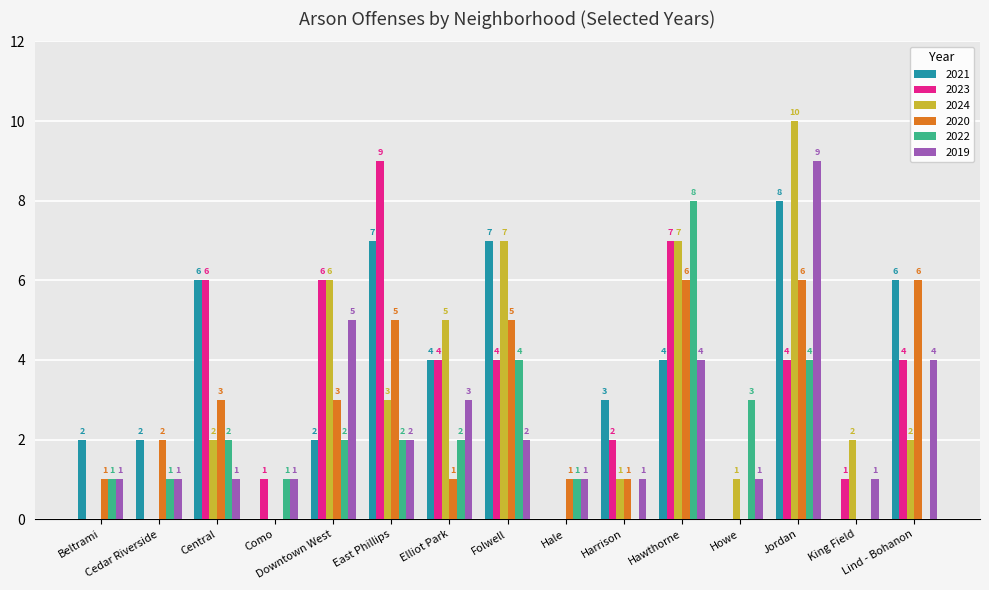

What is the sum of all 2019 values?

37